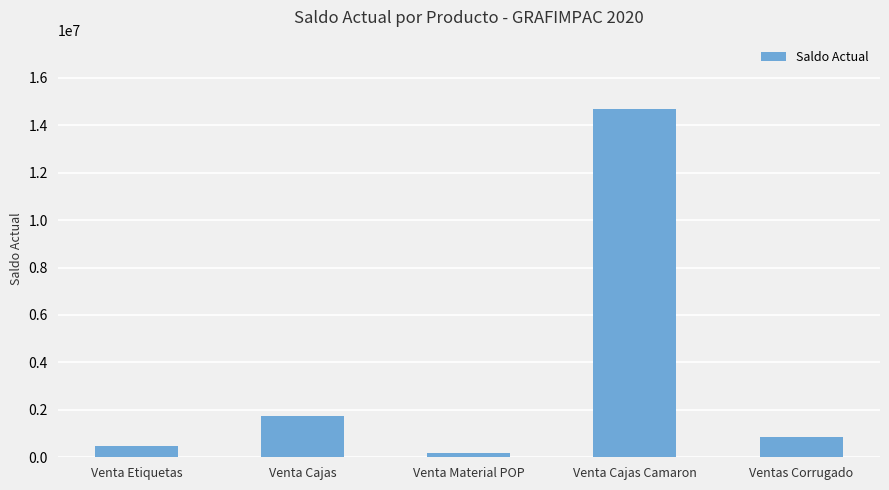

Rank the categories by value from lowest to highest.

Venta Material POP, Venta Etiquetas, Ventas Corrugado, Venta Cajas, Venta Cajas Camaron